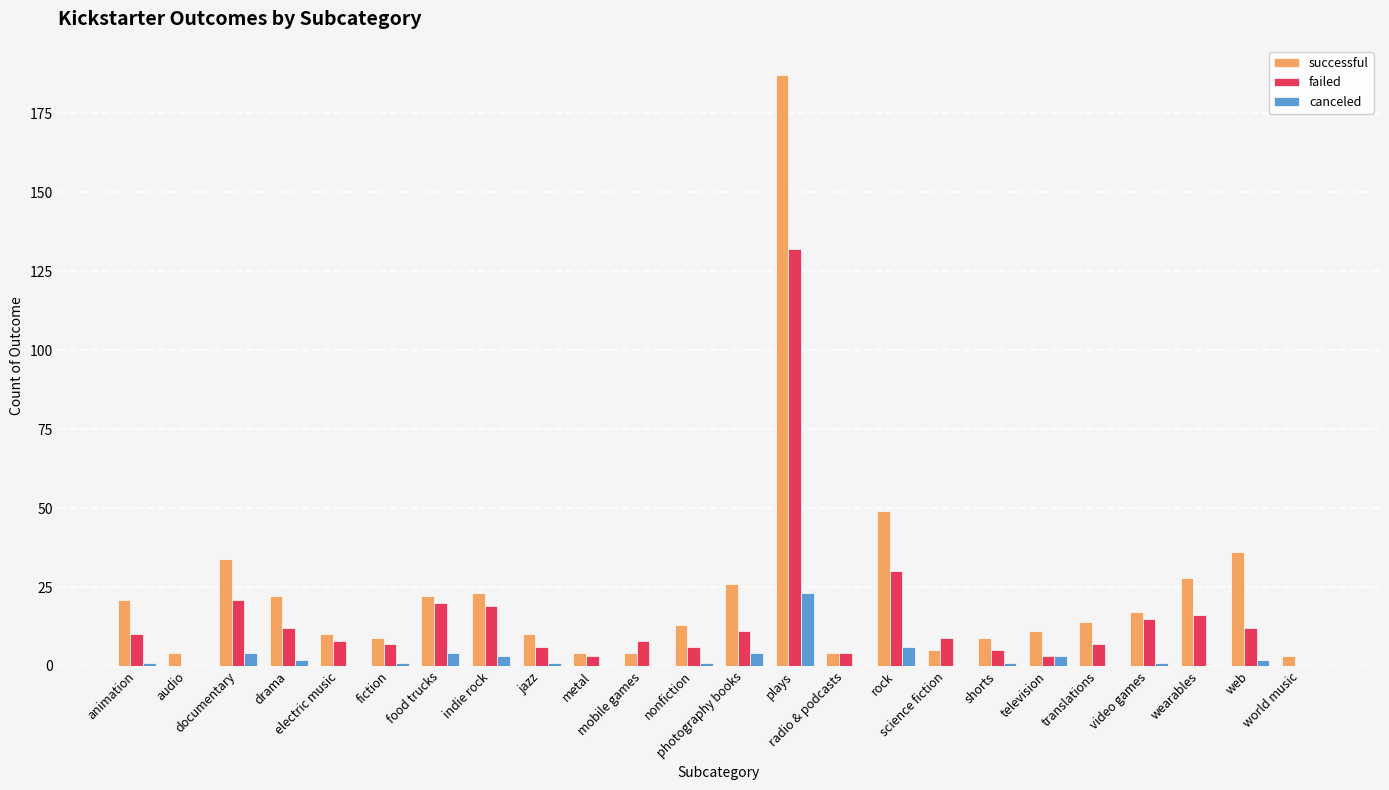

Reading right to left, list all the values displayed in this chart.

successful: world music=3	web=36	wearables=28	video games=17	translations=14	television=11	shorts=9	science fiction=5	rock=49	radio & podcasts=4	plays=187	photography books=26	nonfiction=13	mobile games=4	metal=4	jazz=10	indie rock=23	food trucks=22	fiction=9	electric music=10	drama=22	documentary=34	audio=4	animation=21
failed: world music=0	web=12	wearables=16	video games=15	translations=7	television=3	shorts=5	science fiction=9	rock=30	radio & podcasts=4	plays=132	photography books=11	nonfiction=6	mobile games=8	metal=3	jazz=6	indie rock=19	food trucks=20	fiction=7	electric music=8	drama=12	documentary=21	audio=0	animation=10
canceled: world music=0	web=2	wearables=0	video games=1	translations=0	television=3	shorts=1	science fiction=0	rock=6	radio & podcasts=0	plays=23	photography books=4	nonfiction=1	mobile games=0	metal=0	jazz=1	indie rock=3	food trucks=4	fiction=1	electric music=0	drama=2	documentary=4	audio=0	animation=1